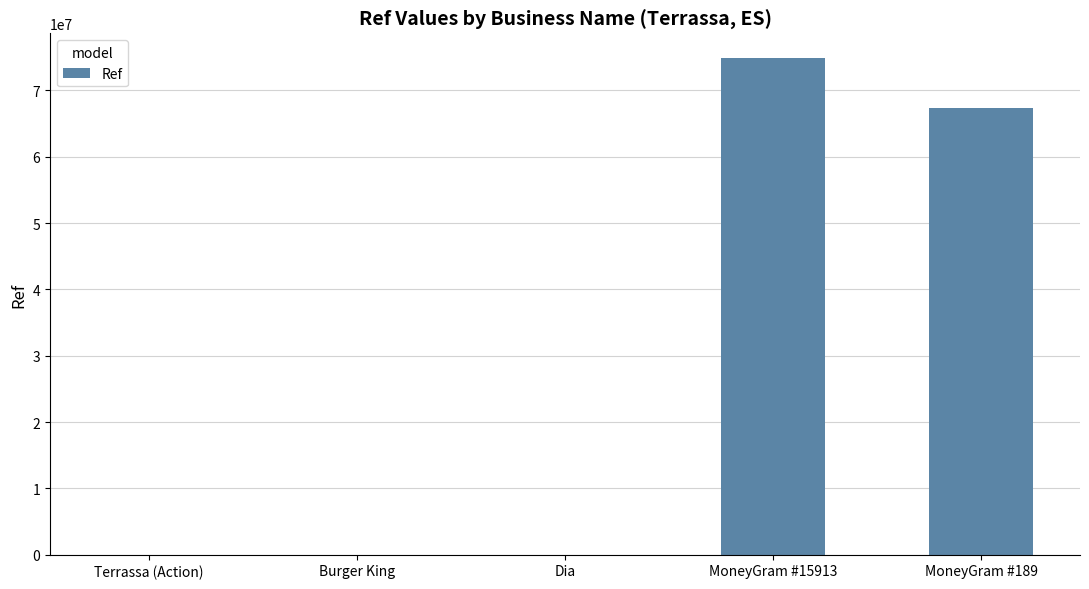

The value at MoneyGram #189 is 114289944. True or false?

False